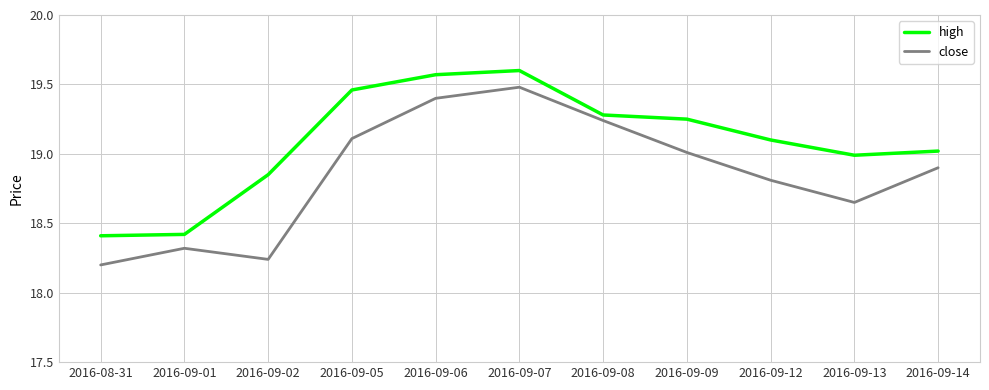

The value of high at 2016-09-01 is 11.9. True or false?

False